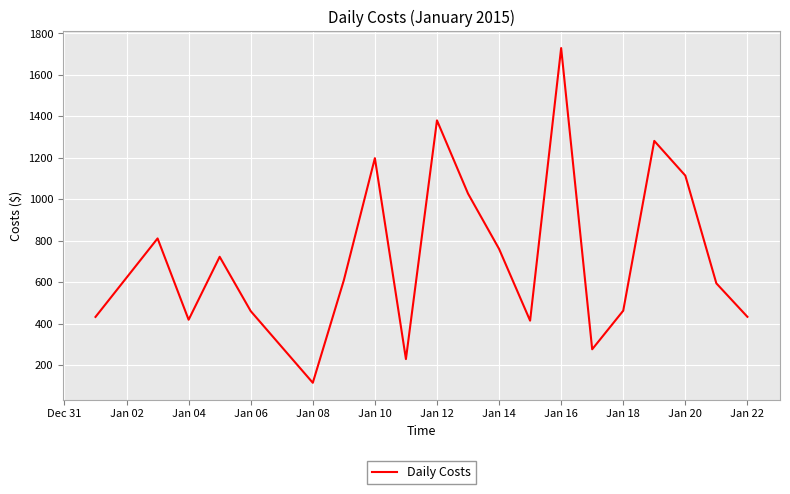

What is the minimum value shown in the chart?

114.5